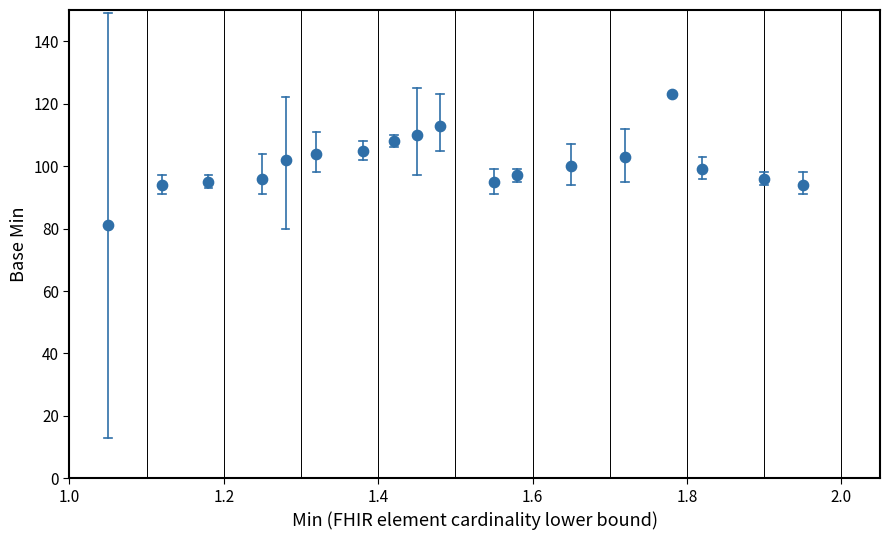

What is the range of Y values (max minus min)?

42